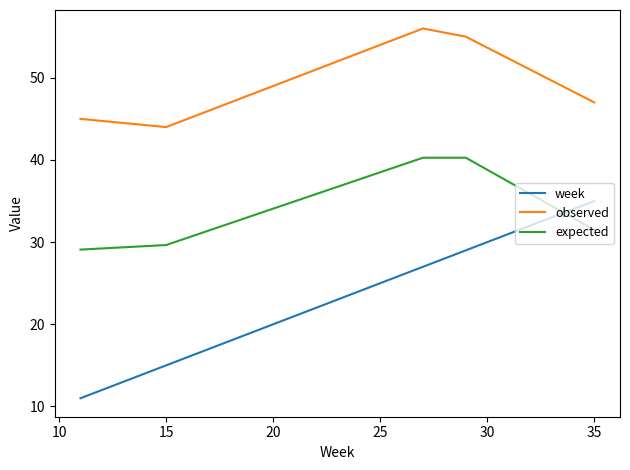

What is the maximum value for week?

35.0